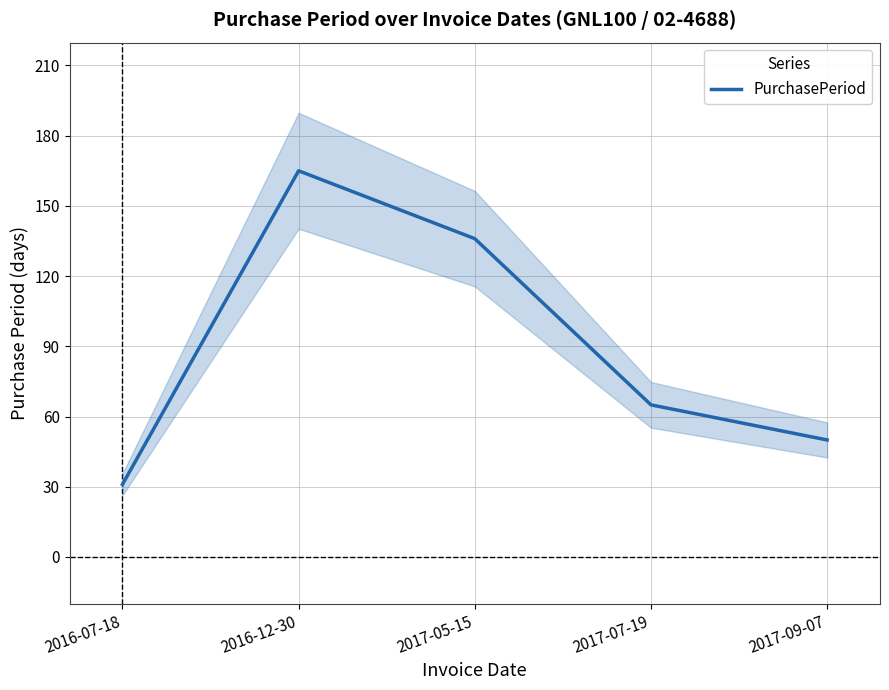

List the labels in order of value, largest first.

2016-12-30, 2017-05-15, 2017-07-19, 2017-09-07, 2016-07-18